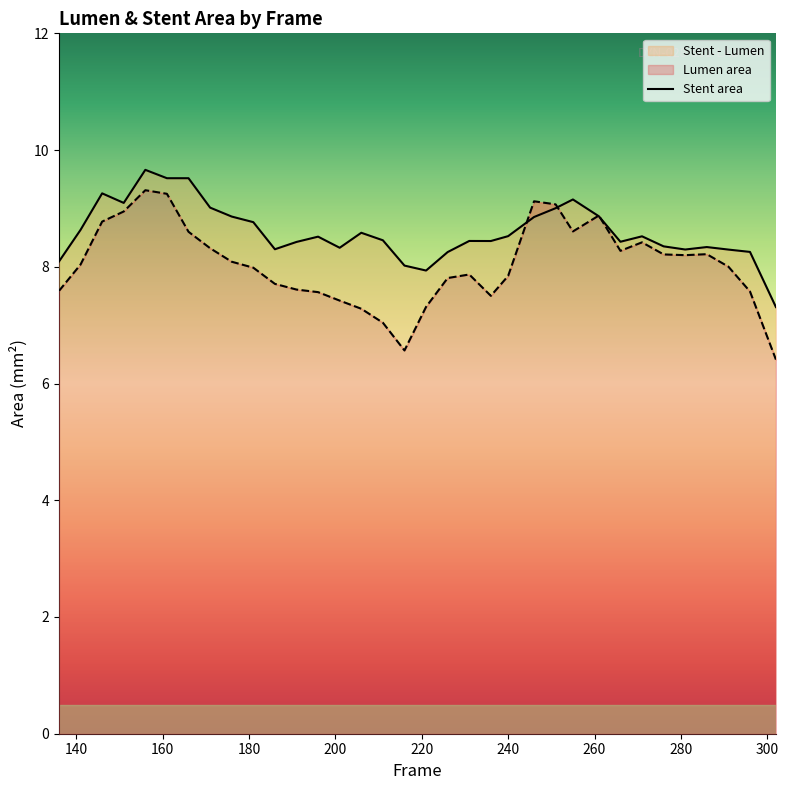

What is the value of the 15th point from the left?

8.6